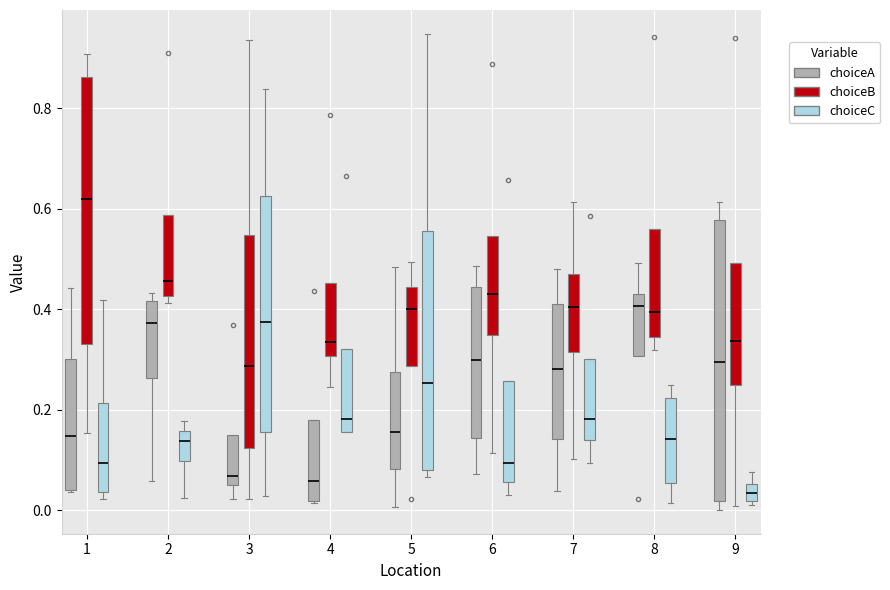

Reading left to right, read every box against the y-axis: the position of its median line, the range the box covers, and the ends of its whiskers. The values are not printed on the chart, so give them approximately, as read against the axis.

1 (choiceA): median 0.14, box 0.04 to 0.30, whiskers 0.04 to 0.44
1 (choiceB): median 0.62, box 0.34 to 0.86, whiskers 0.16 to 0.90
1 (choiceC): median 0.10, box 0.04 to 0.22, whiskers 0.02 to 0.42
2 (choiceA): median 0.38, box 0.26 to 0.42, whiskers 0.06 to 0.44
2 (choiceB): median 0.46, box 0.42 to 0.58, whiskers 0.42 (just below the box's lower edge) to 0.58
2 (choiceC): median 0.14, box 0.10 to 0.16, whiskers 0.02 to 0.18
3 (choiceA): median 0.06, box 0.04 to 0.16, whiskers 0.02 to 0.16
3 (choiceB): median 0.28, box 0.12 to 0.54, whiskers 0.02 to 0.94
3 (choiceC): median 0.38, box 0.16 to 0.62, whiskers 0.02 to 0.84
4 (choiceA): median 0.06, box 0.02 to 0.18, whiskers 0.02 to 0.18
4 (choiceB): median 0.34, box 0.30 to 0.46, whiskers 0.24 to 0.46
4 (choiceC): median 0.18, box 0.16 to 0.32, whiskers 0.16 to 0.32
5 (choiceA): median 0.16, box 0.08 to 0.28, whiskers 0.00 to 0.48
5 (choiceB): median 0.40, box 0.28 to 0.44, whiskers 0.28 to 0.50
5 (choiceC): median 0.26, box 0.08 to 0.56, whiskers 0.06 to 0.94
6 (choiceA): median 0.30, box 0.14 to 0.44, whiskers 0.08 to 0.48
6 (choiceB): median 0.42, box 0.34 to 0.54, whiskers 0.12 to 0.54
6 (choiceC): median 0.10, box 0.06 to 0.26, whiskers 0.04 to 0.26
7 (choiceA): median 0.28, box 0.14 to 0.40, whiskers 0.04 to 0.48
7 (choiceB): median 0.40, box 0.32 to 0.48, whiskers 0.10 to 0.62
7 (choiceC): median 0.18, box 0.14 to 0.30, whiskers 0.10 to 0.30
8 (choiceA): median 0.40, box 0.30 to 0.42, whiskers 0.30 to 0.50
8 (choiceB): median 0.40, box 0.34 to 0.56, whiskers 0.32 to 0.56
8 (choiceC): median 0.14, box 0.06 to 0.22, whiskers 0.02 to 0.24
9 (choiceA): median 0.30, box 0.02 to 0.58, whiskers 0.00 to 0.62
9 (choiceB): median 0.34, box 0.24 to 0.50, whiskers 0.00 to 0.50
9 (choiceC): median 0.04, box 0.02 to 0.06, whiskers 0.00 to 0.08